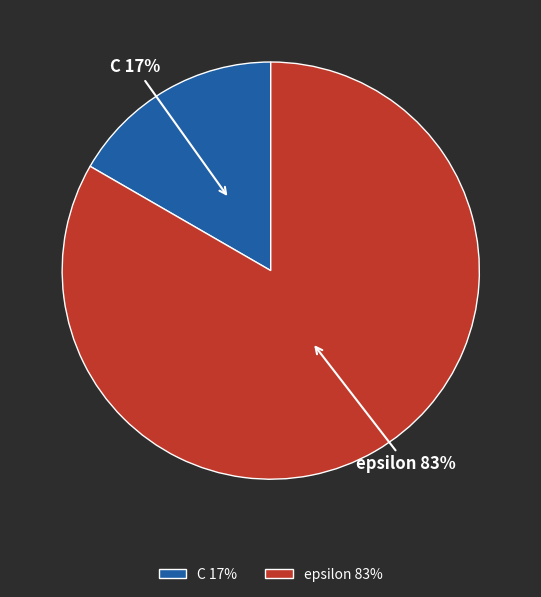

Is C the majority of the pie?

No